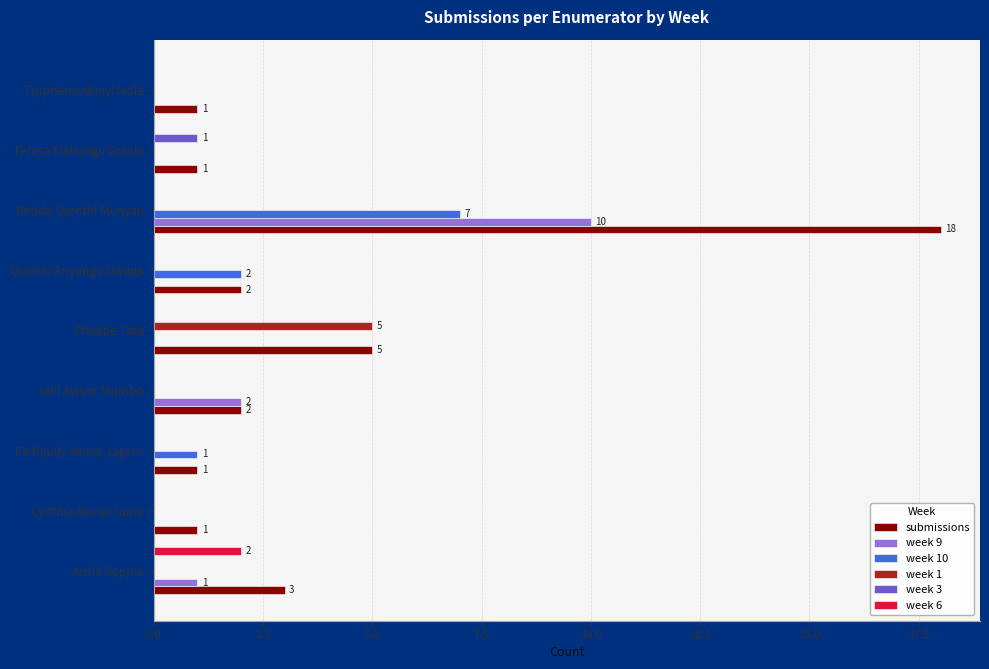

Between Aisha Sophia and Phoebe Tata, which series saw the biggest shift?

week 1